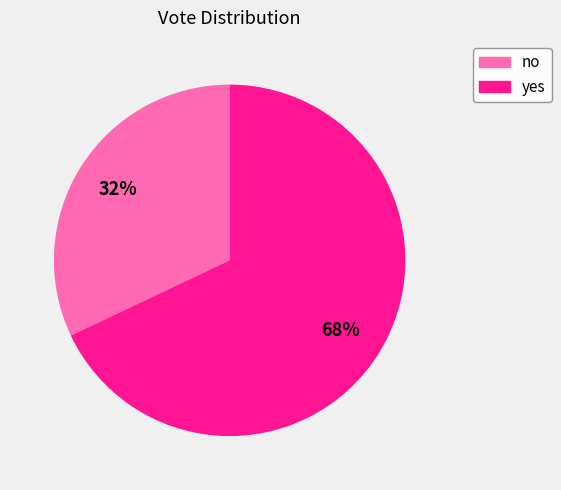

To the nearest percent, what is the difference between the no and yes slice percentages?

36%